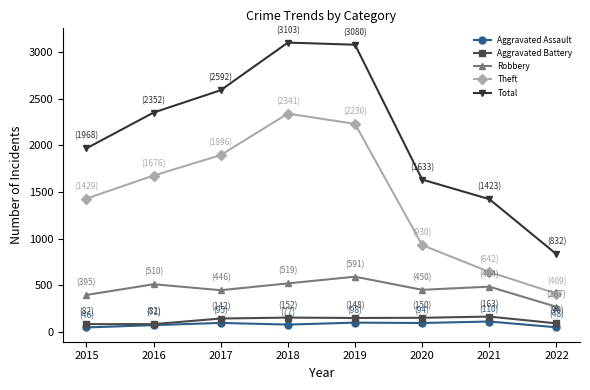

At which label does Total reach its minimum?

2022